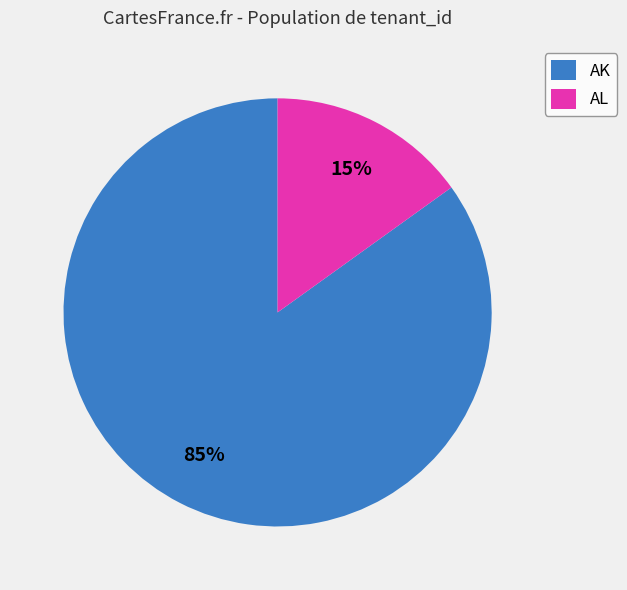

Is there a majority slice in this chart?

Yes